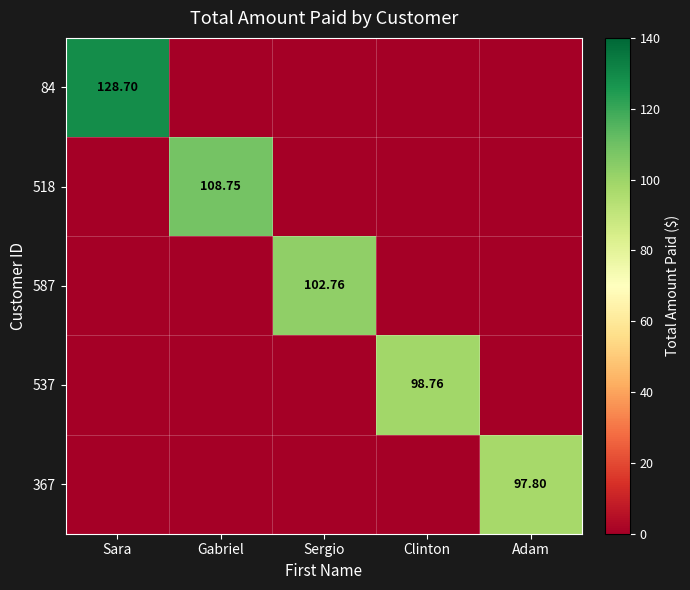

At which label is 367 closest to 48?

Sara